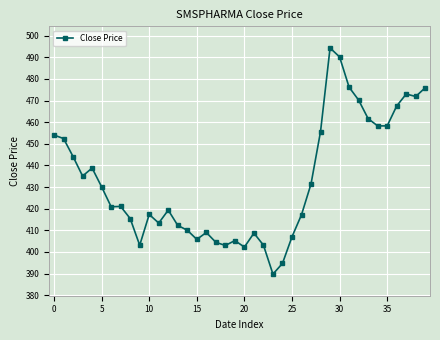

What is the value of the 38th point from the left?

473.1